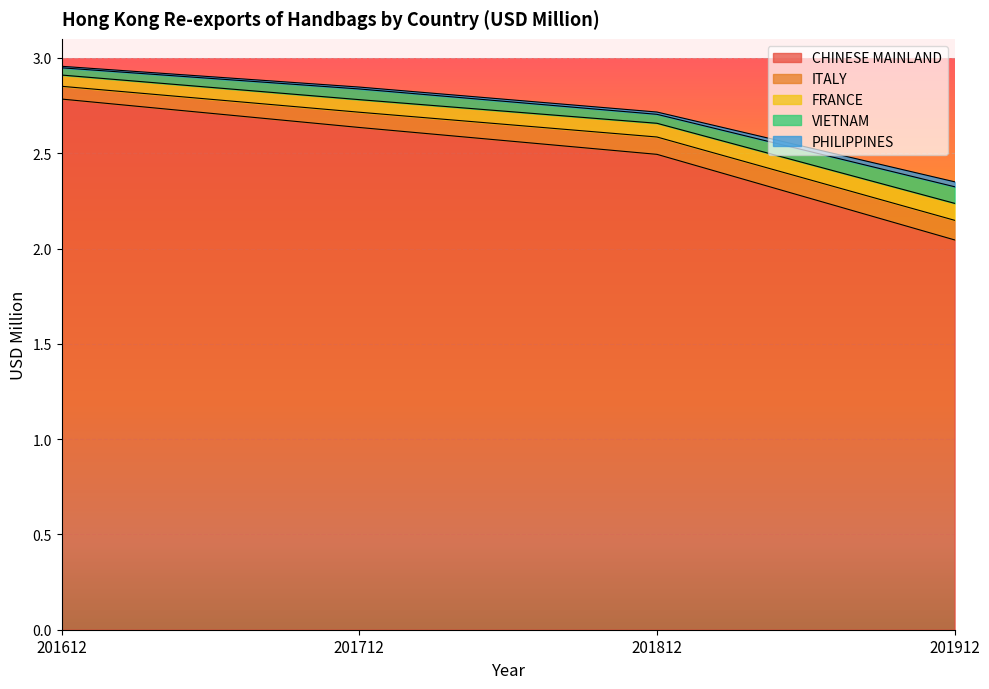

True or false: CHINESE MAINLAND has a value of 1.7 at 201812.

False